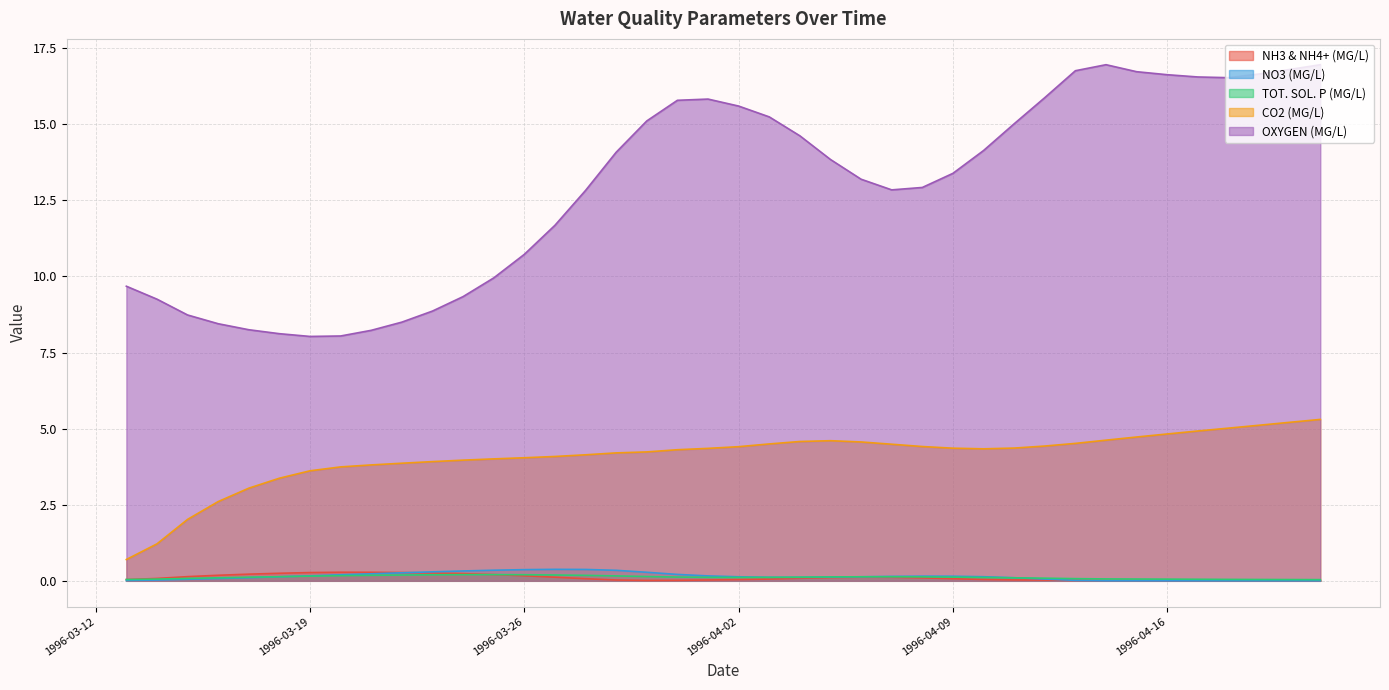

Between 1996-03-25 and 1996-04-21, which series saw the biggest shift?

OXYGEN (MG/L)